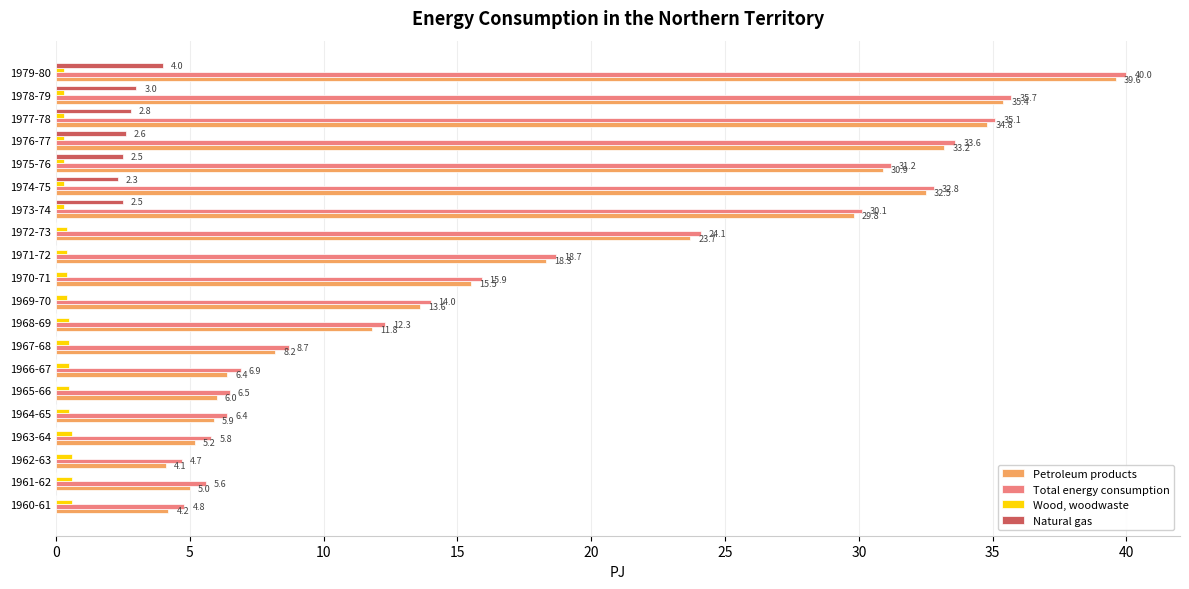

What is the sum of the Total energy consumption values at 1976-77 and 1971-72?

52.3